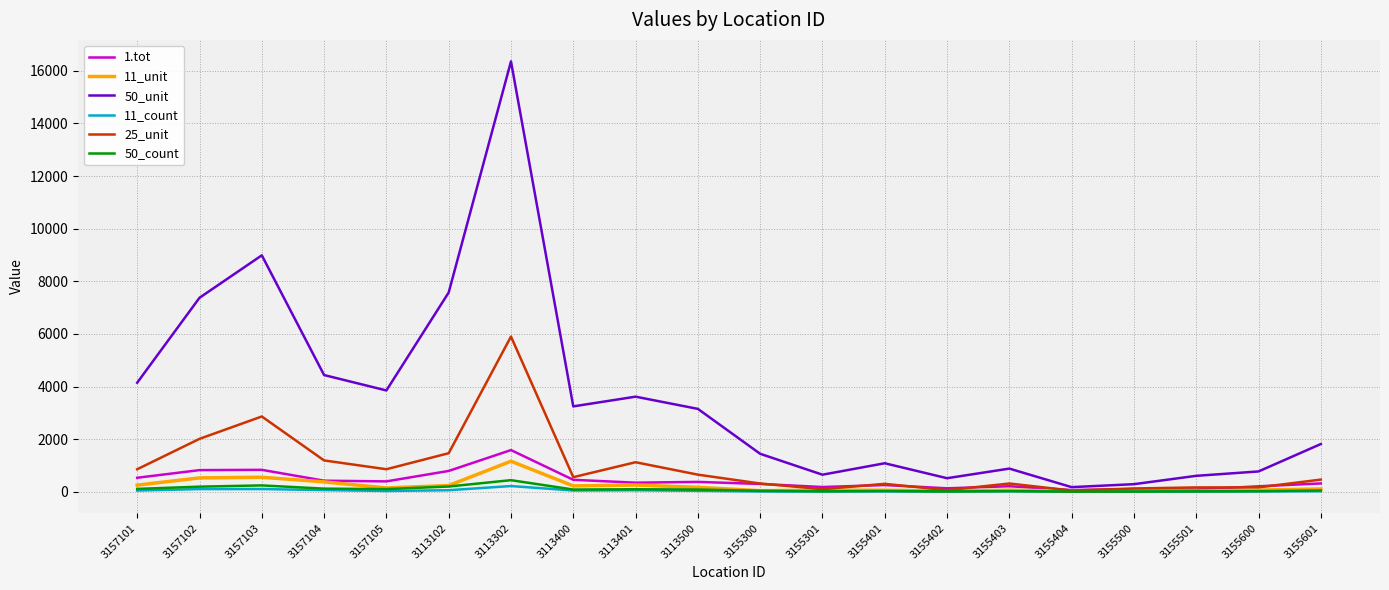

At which category is the sum across all series the highest?

3113302